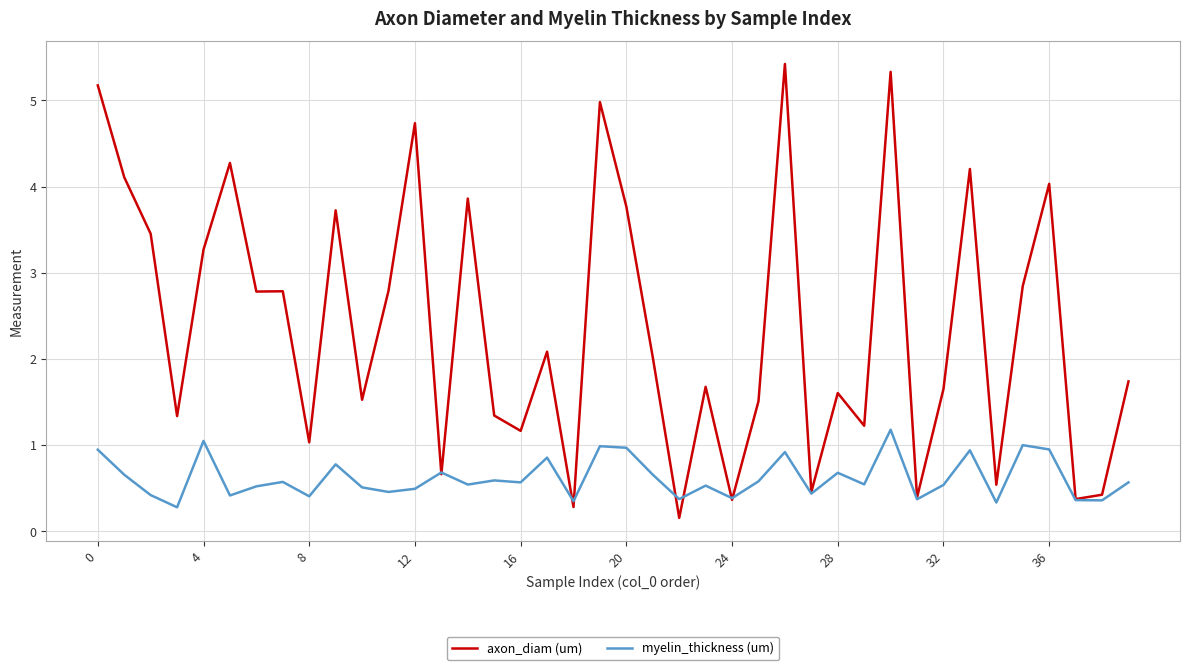

In axon_diam (um), how many points are lower than both neighbors (excluding endpoints)?

14